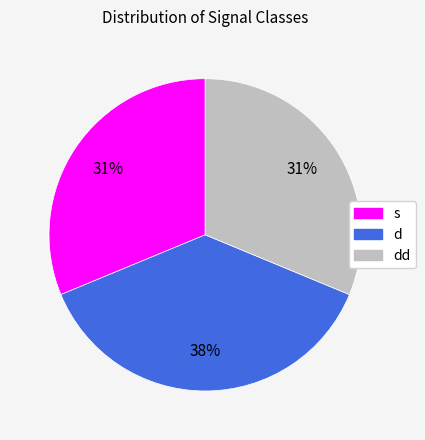

Which slice is the largest?

d